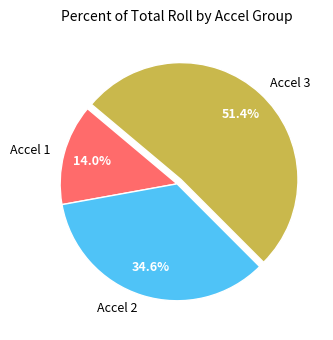

Is there a majority slice in this chart?

Yes